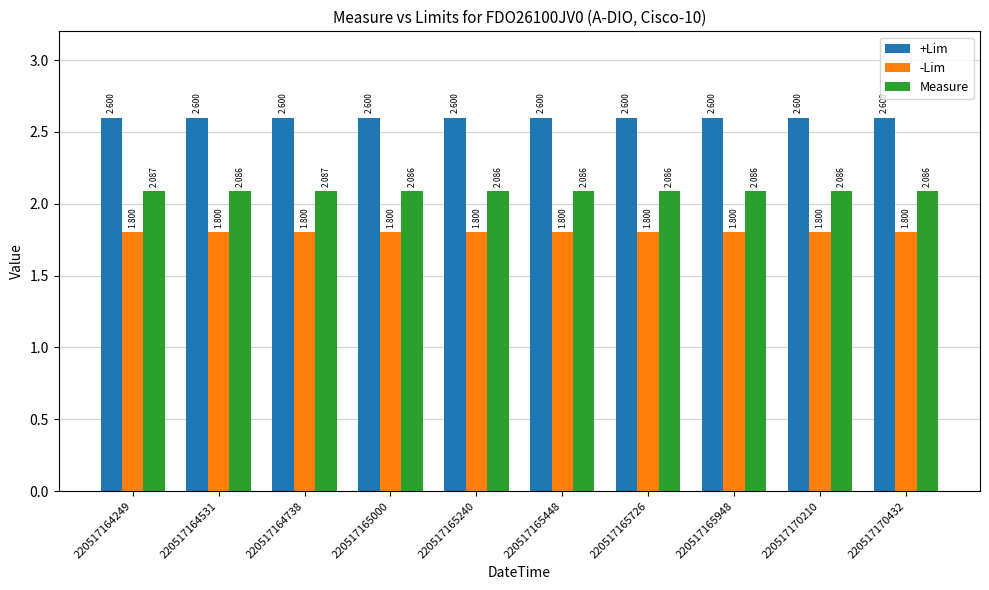

Is the value of +Lim at 220517165448 greater than the value of Measure at 220517165240?

Yes